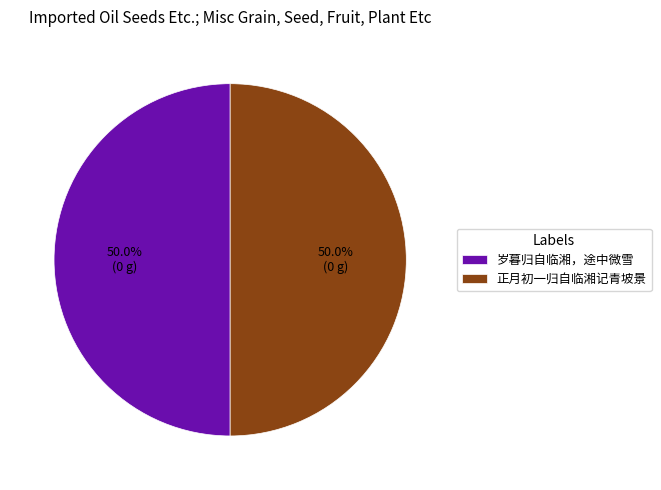

What portion of the pie excludes 岁暮归自临湘，途中微雪?

50.0%